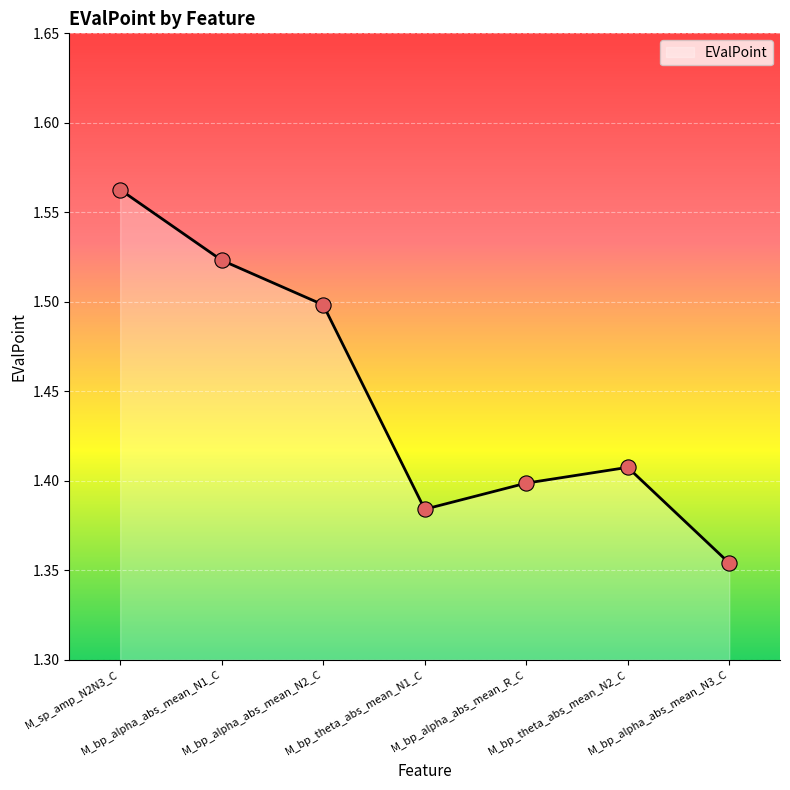

What is the change in value from M_bp_alpha_abs_mean_N1_C to M_bp_alpha_abs_mean_N3_C?

-0.2